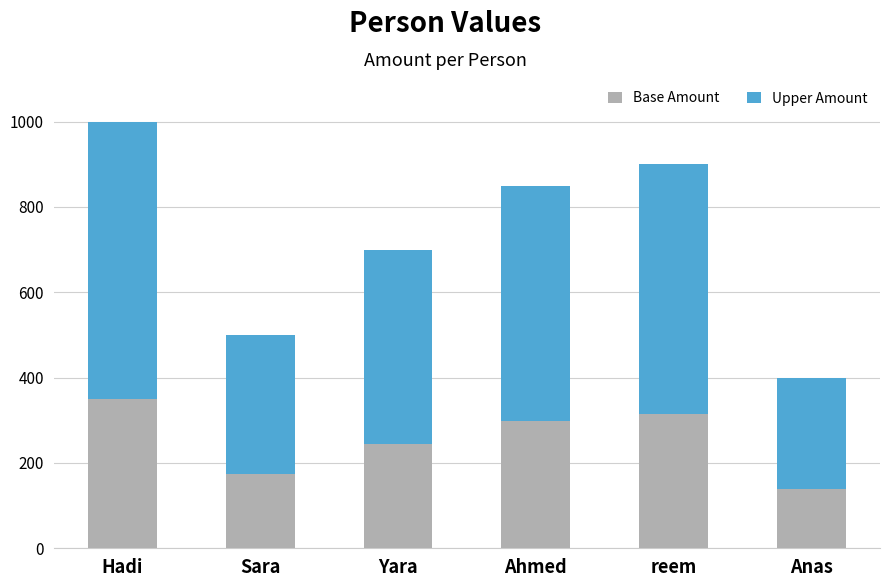

What is the sum of the Base Amount values at Ahmed and Yara?

542.5